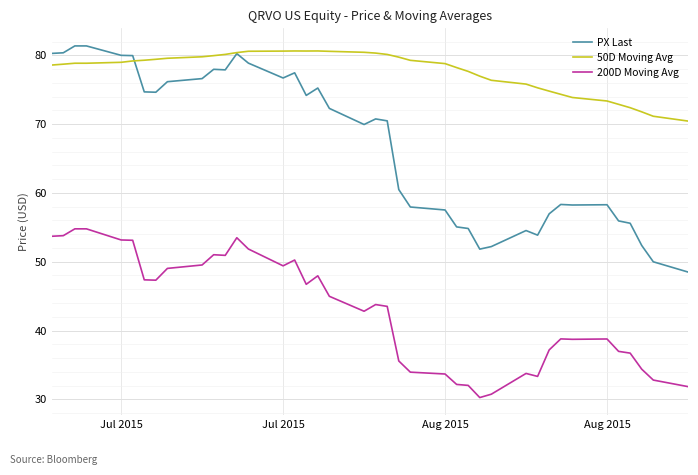

Which series has the widest spread of values?

PX Last